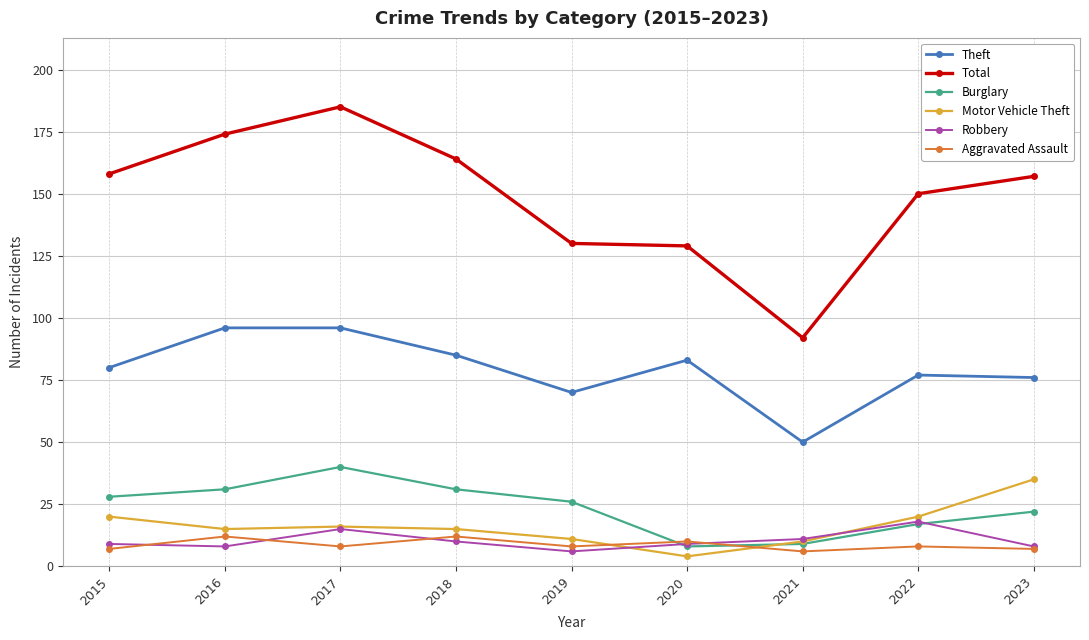

The value of Theft at 2015 is 18. True or false?

False